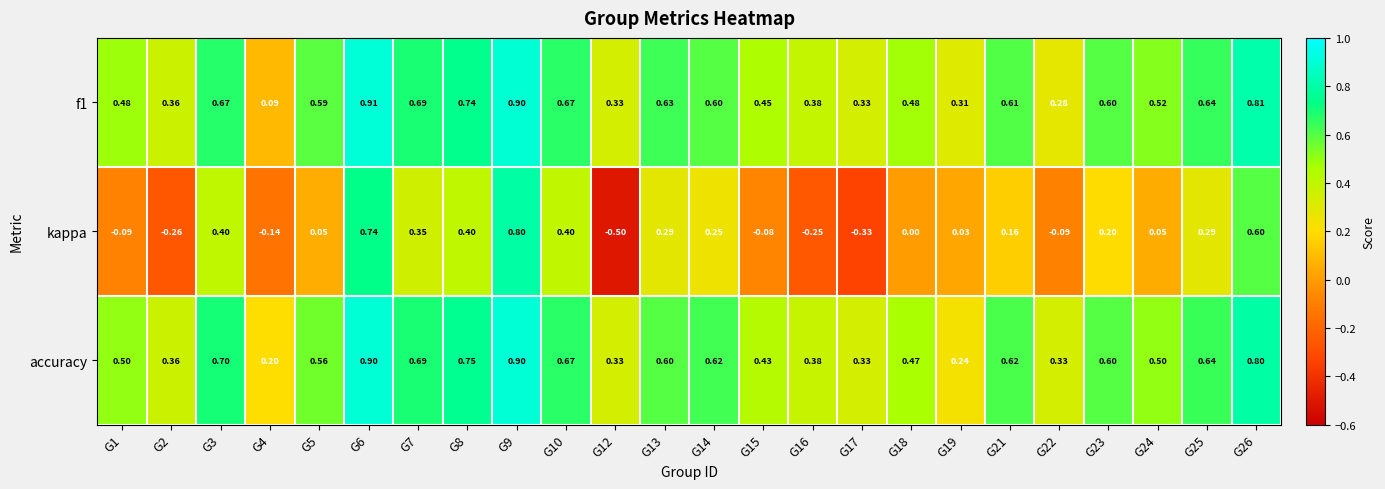

Is the value of accuracy at G14 greater than the value of kappa at G26?

Yes